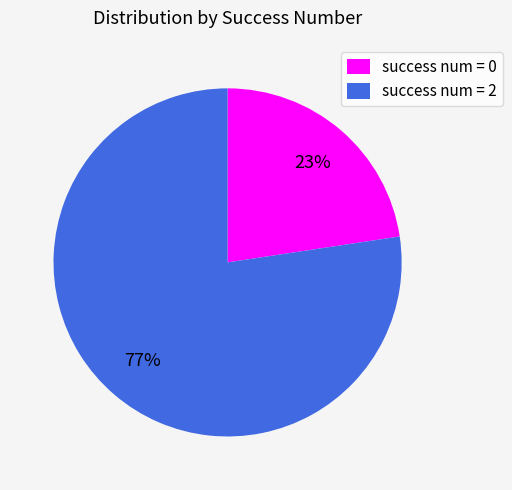

To the nearest percent, what percentage of the pie is success num = 2?

77%